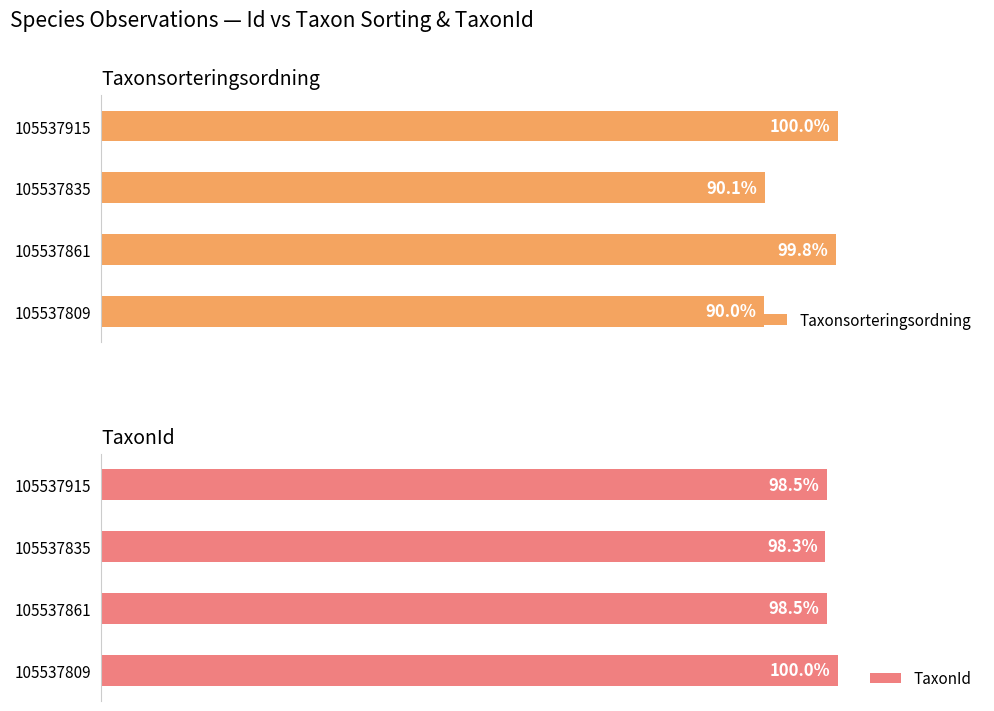

What is the value of the TaxonId bar at the 1st from the left?

100.0